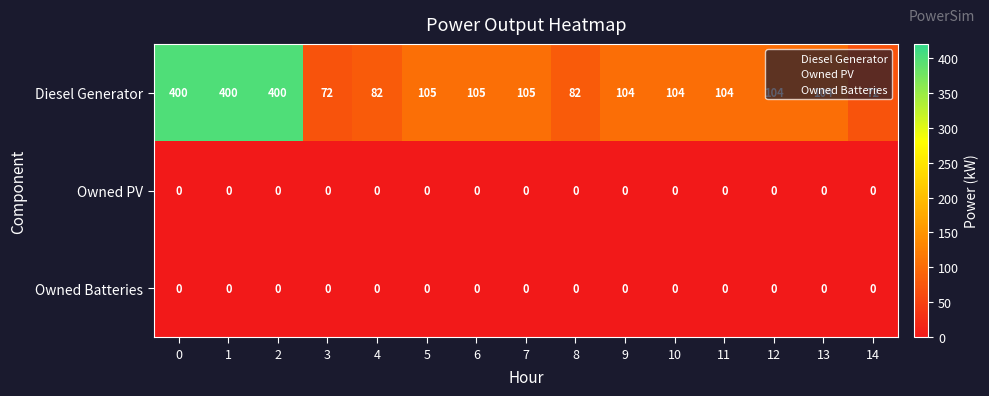

What is the sum of the Diesel Generator values at 10 and 4?

186